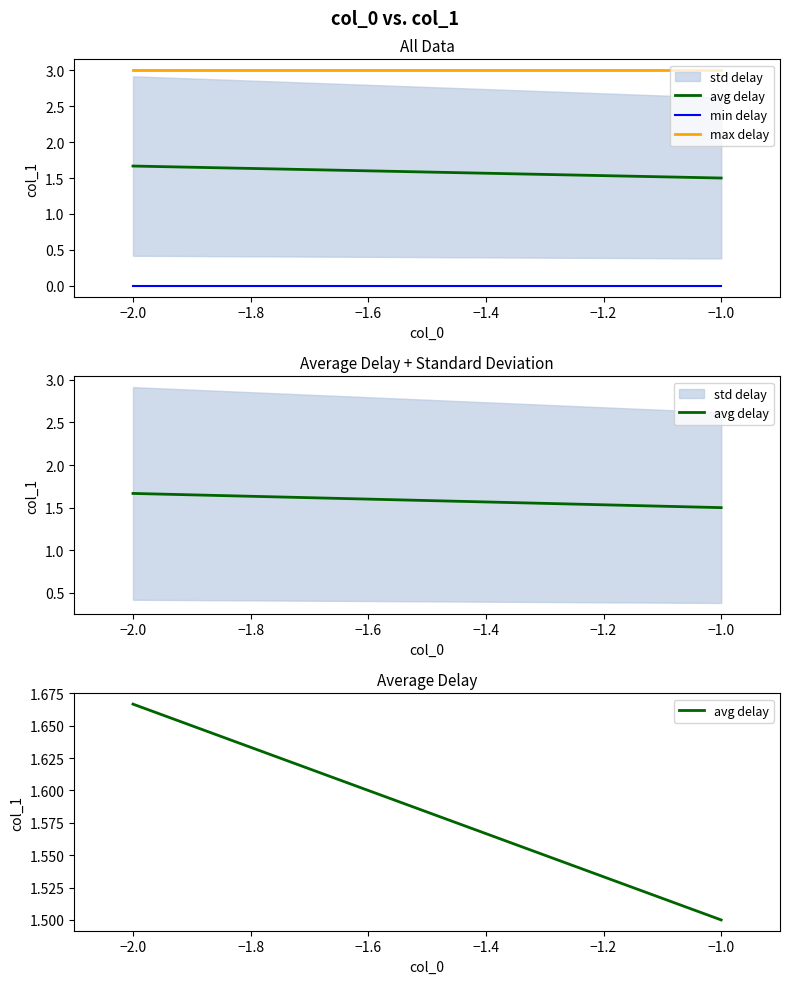

Which series has the widest spread of values?

avg delay